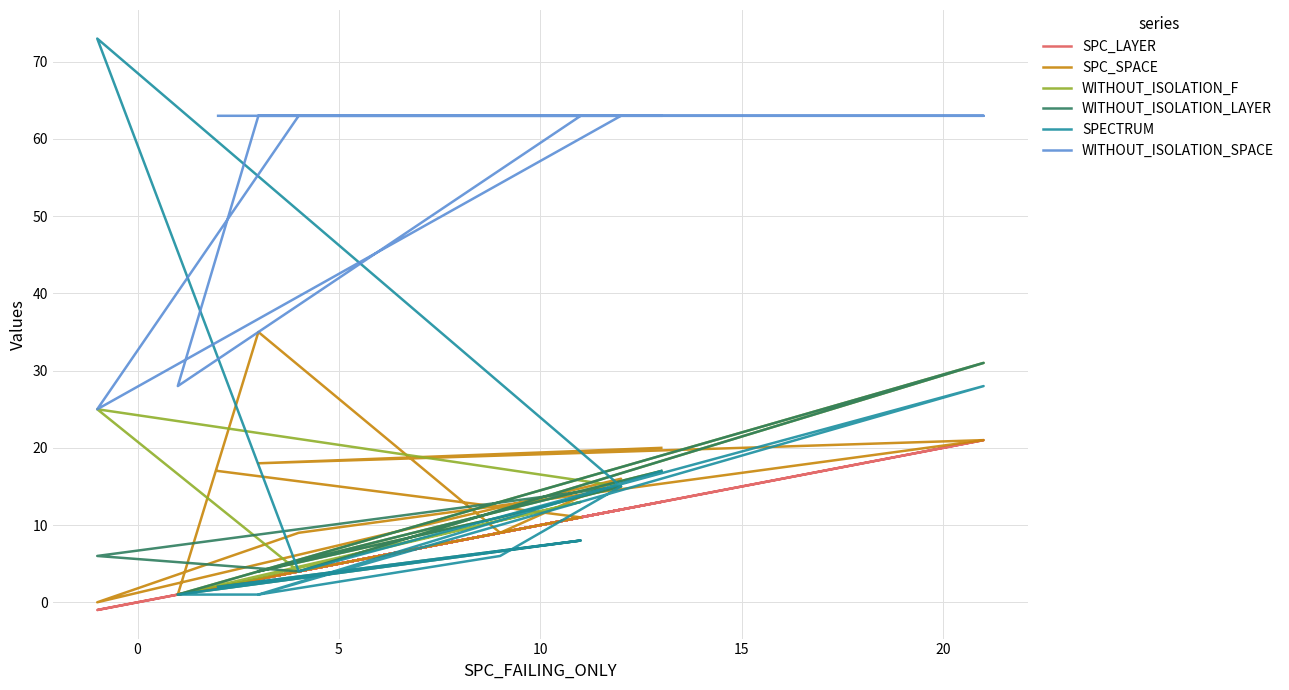

At which category does WITHOUT_ISOLATION_SPACE reach its first local valley?

5